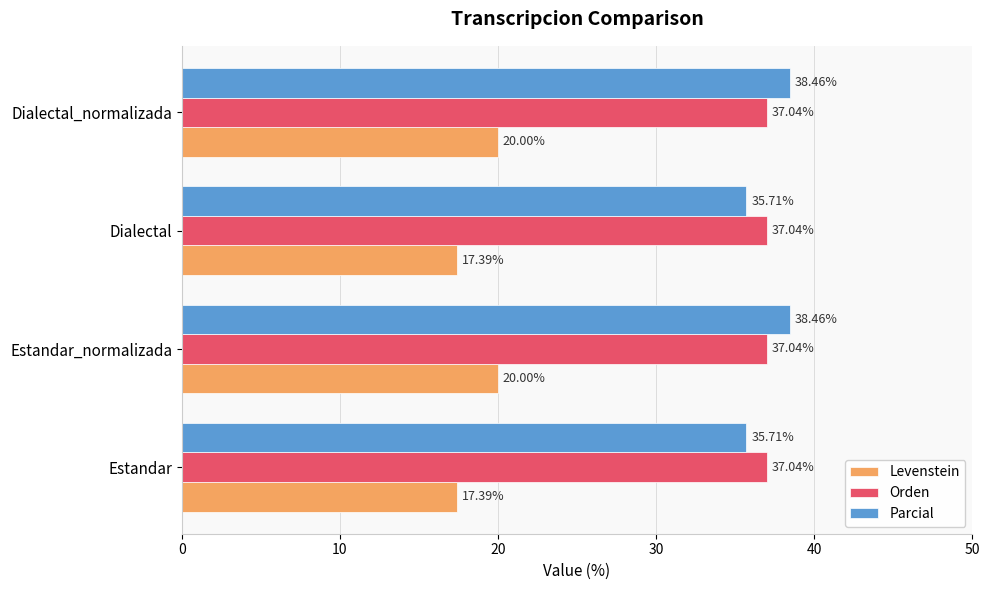

Which series has the largest total across all categories?

Parcial